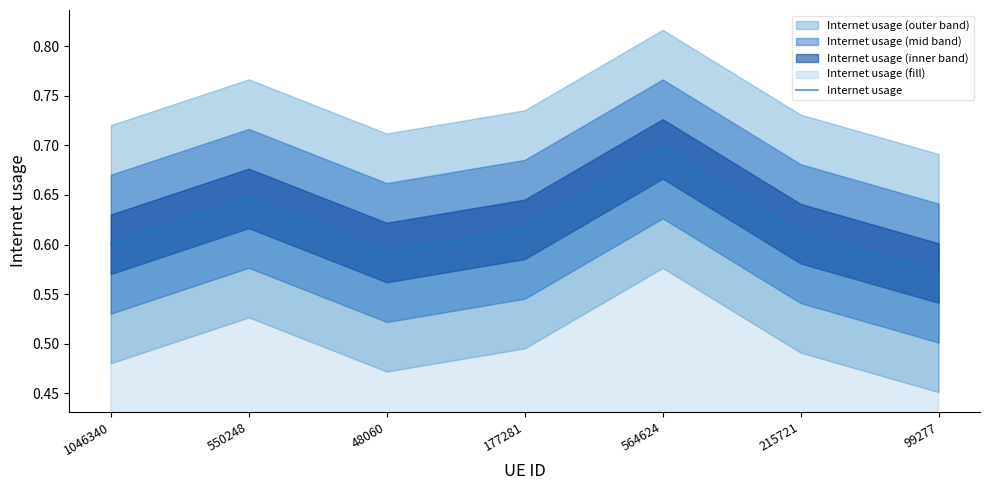

Which has a higher value, 564624 or 215721?

564624